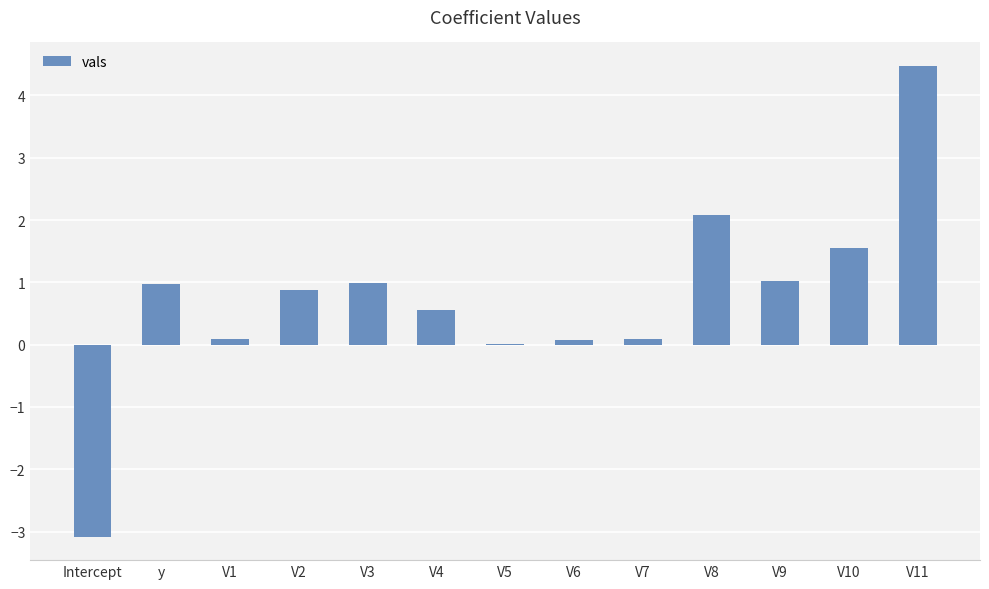

True or false: the data shows 1.6 at V10.

True